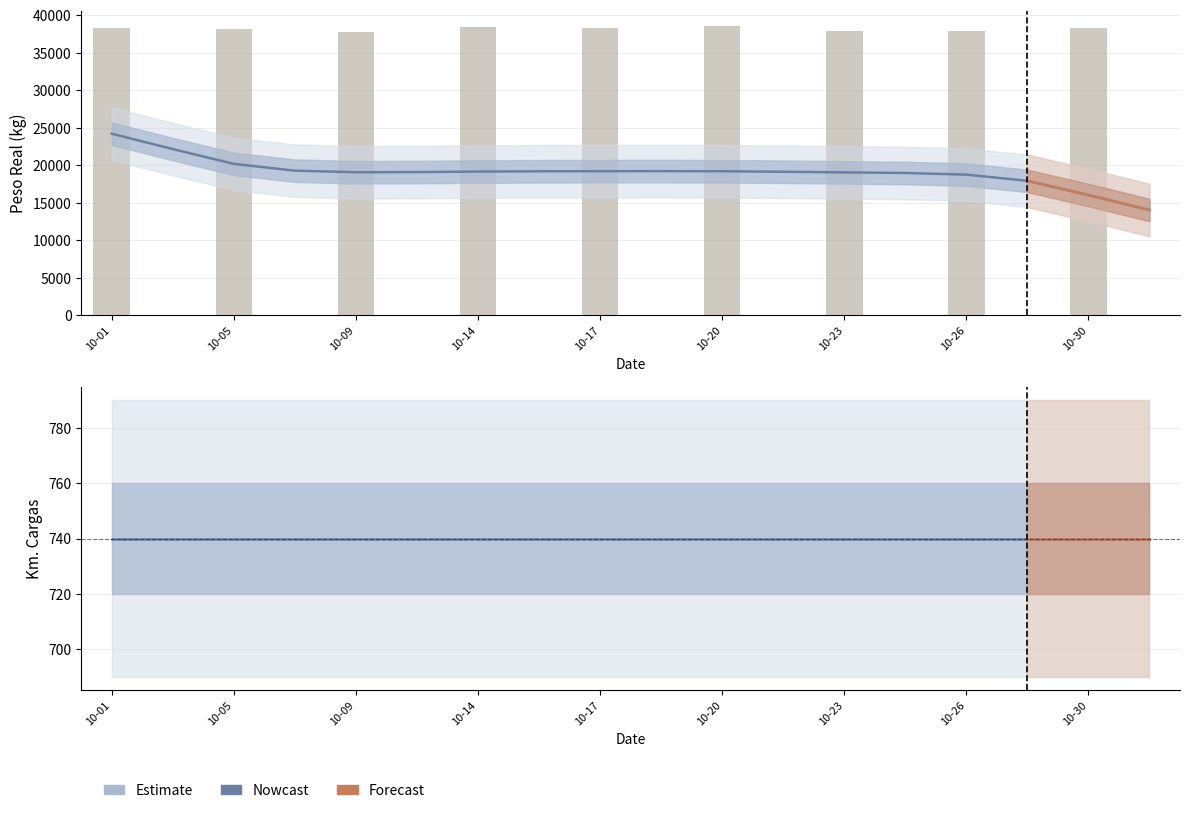

What is the greatest value displayed?

38560